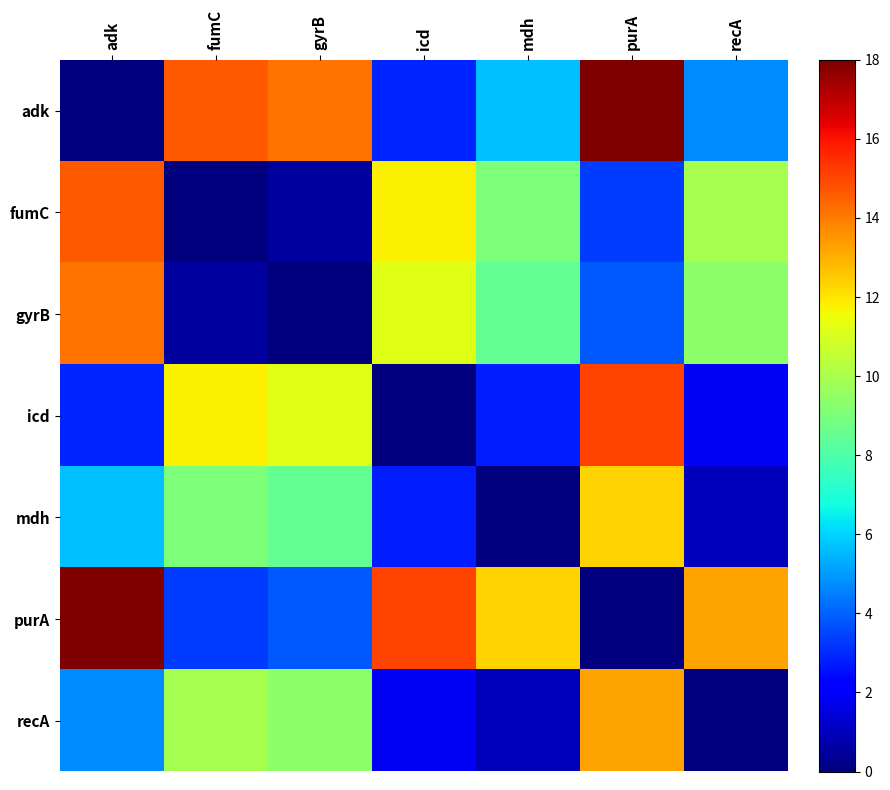

List the series in order of their peak value, highest first.

adk, purA, icd, fumC, gyrB, recA, mdh